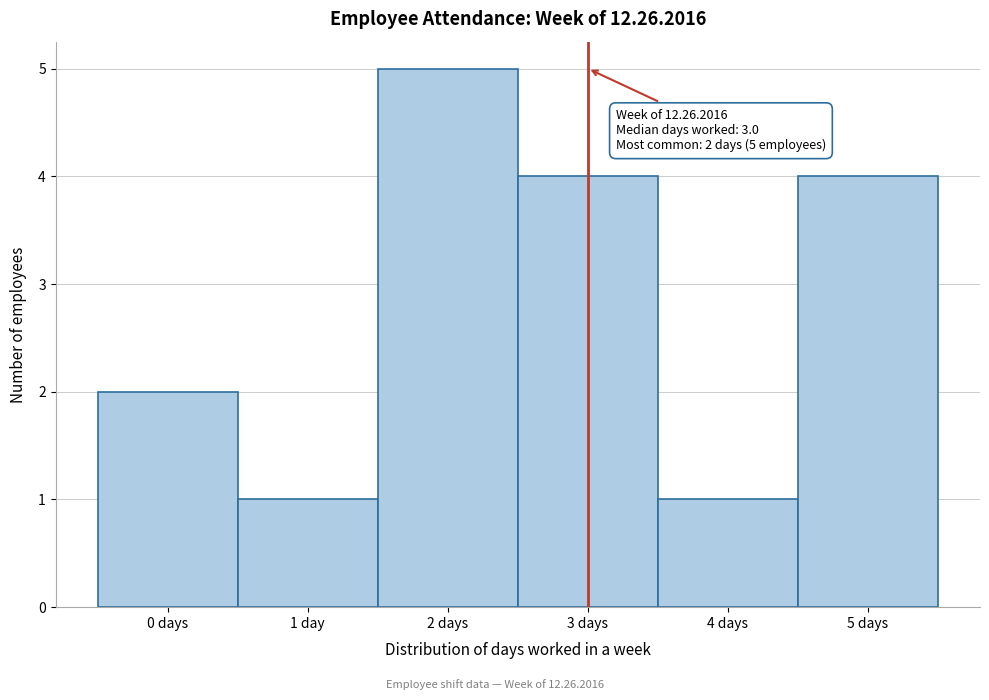

Reading right to left, extract all data points from this chart.

5 days=4	4 days=1	3 days=4	2 days=5	1 day=1	0 days=2